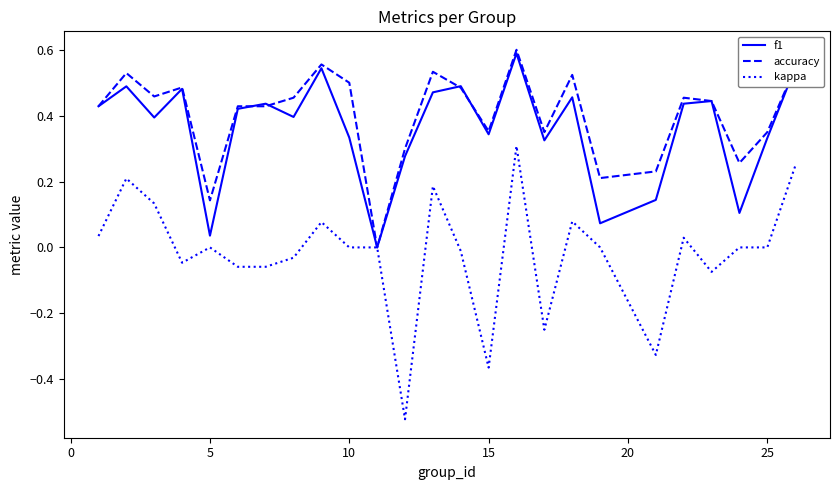

Is this an area chart (filled region under the line)?

No